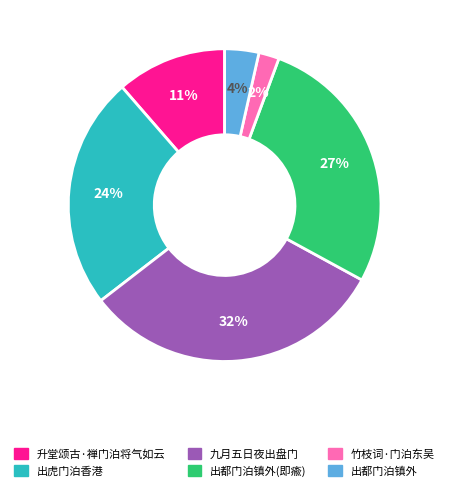

Is there a majority slice in this chart?

No